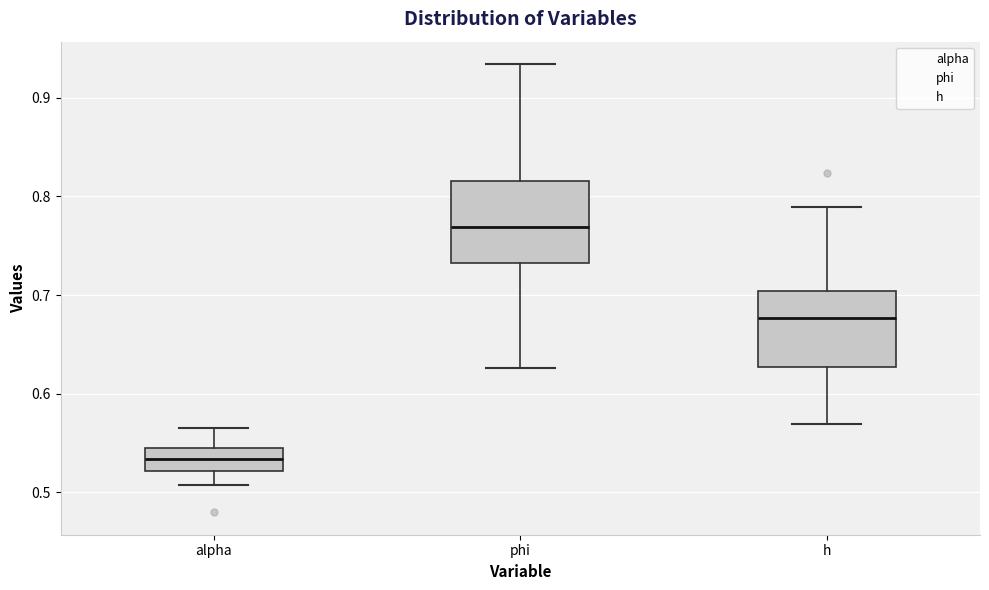

Where does the upper whisker of the box for h end on the y-axis? The values are not printed on the chart, so give them approximately, as read against the axis.

0.79